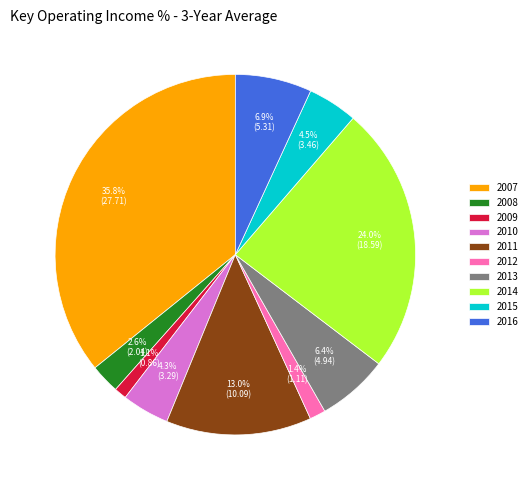

Is there any slice that represents more than half of the pie?

No